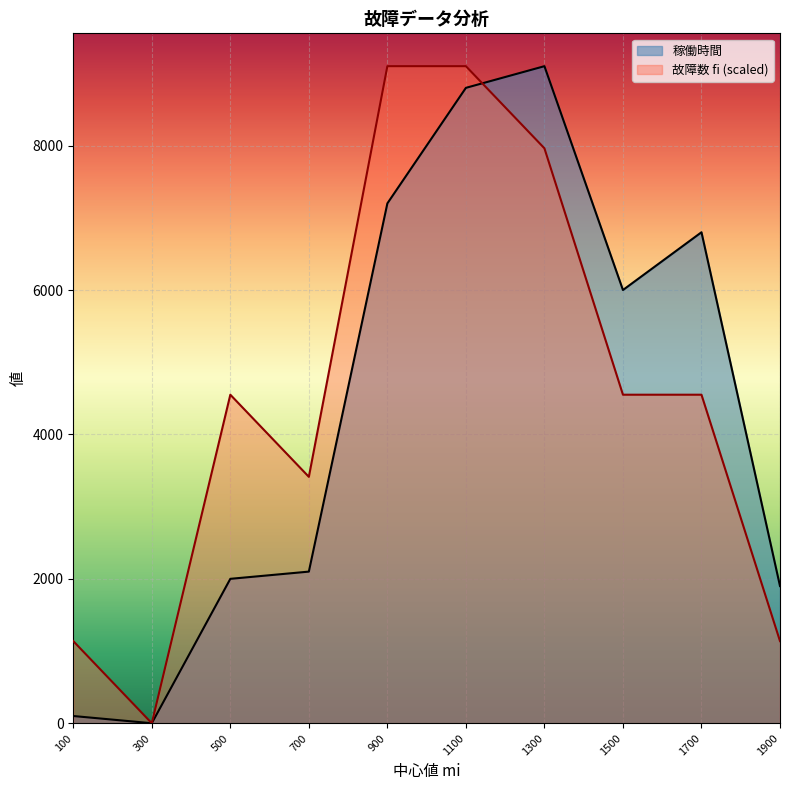

How many interior local valleys does the 故障数 fi series have?

2